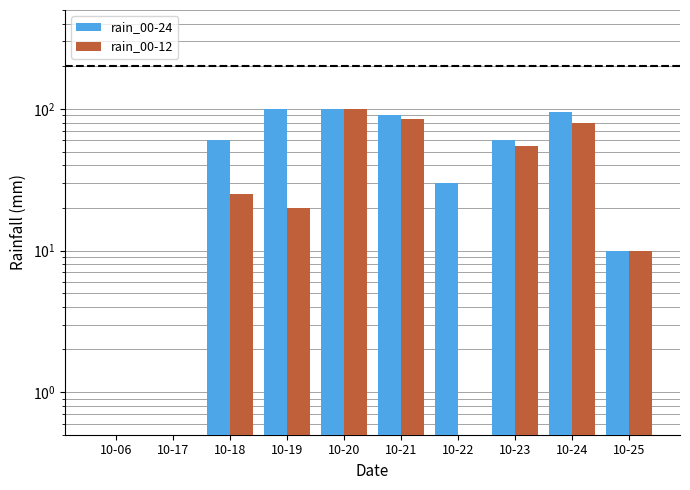

Reading left to right, extract all data points from this chart.

rain_00-24: 10-06=0.5	10-17=0.5	10-18=60.0	10-19=100.0	10-20=100.0	10-21=90.0	10-22=30.0	10-23=60.0	10-24=95.0	10-25=10.0
rain_00-12: 10-06=0.5	10-17=0.5	10-18=25.0	10-19=20.0	10-20=100.0	10-21=85.0	10-22=0.5	10-23=55.0	10-24=80.0	10-25=10.0